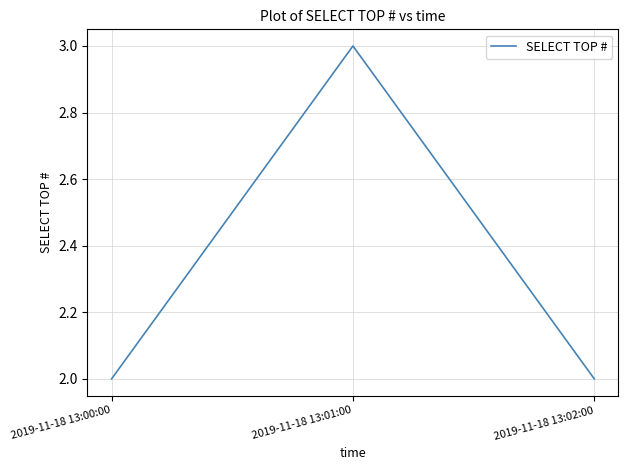

Which category has the highest value across all series?

2019-11-18 13:01:00